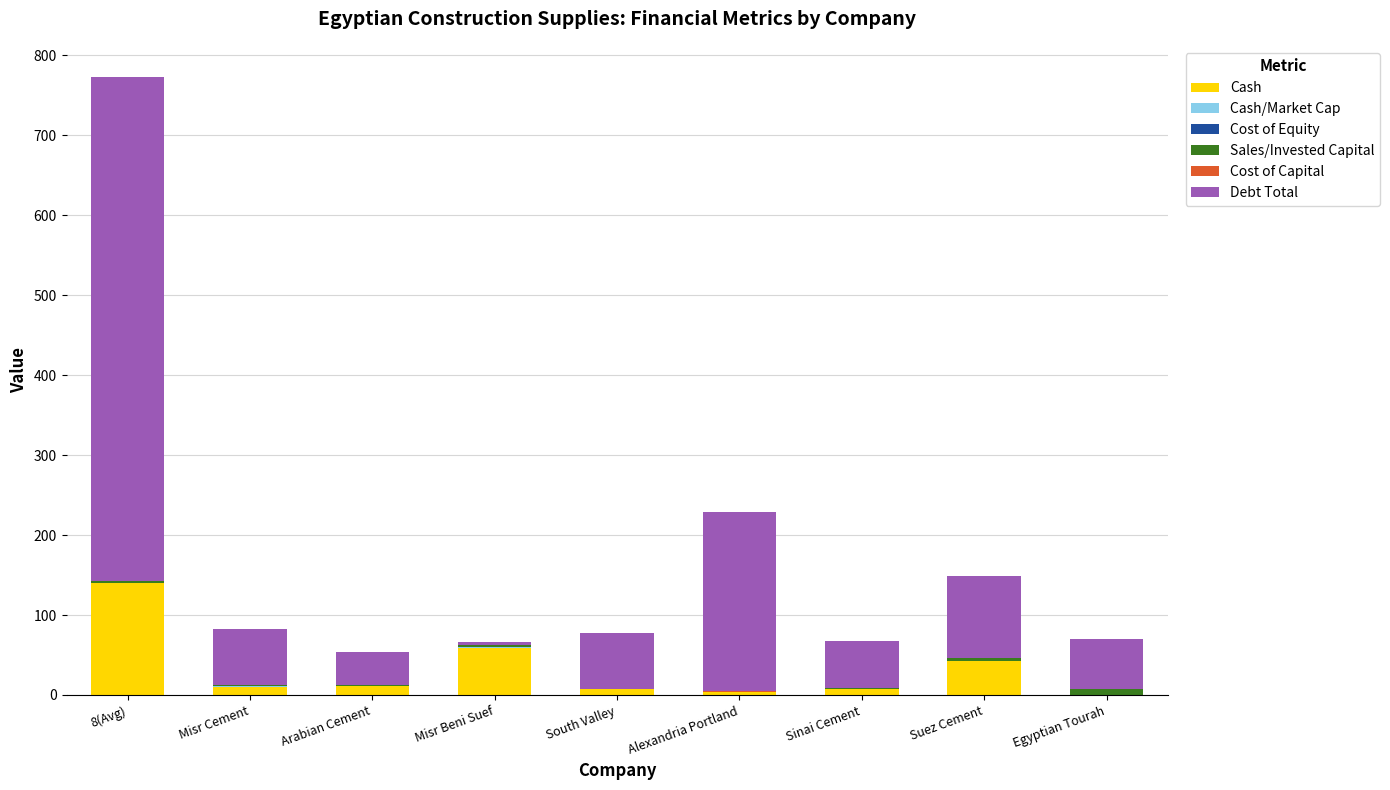

At which category is the sum across all series the highest?

8(Avg)